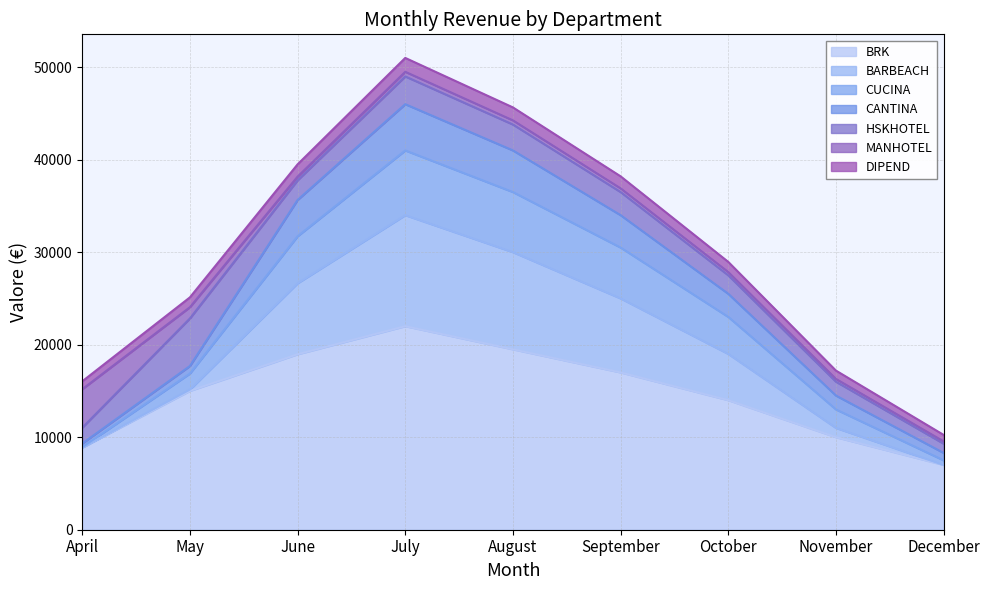

What are all the series names shown in the legend?

BRK, BARBEACH, CUCINA, CANTINA, HSKHOTEL, MANHOTEL, DIPEND